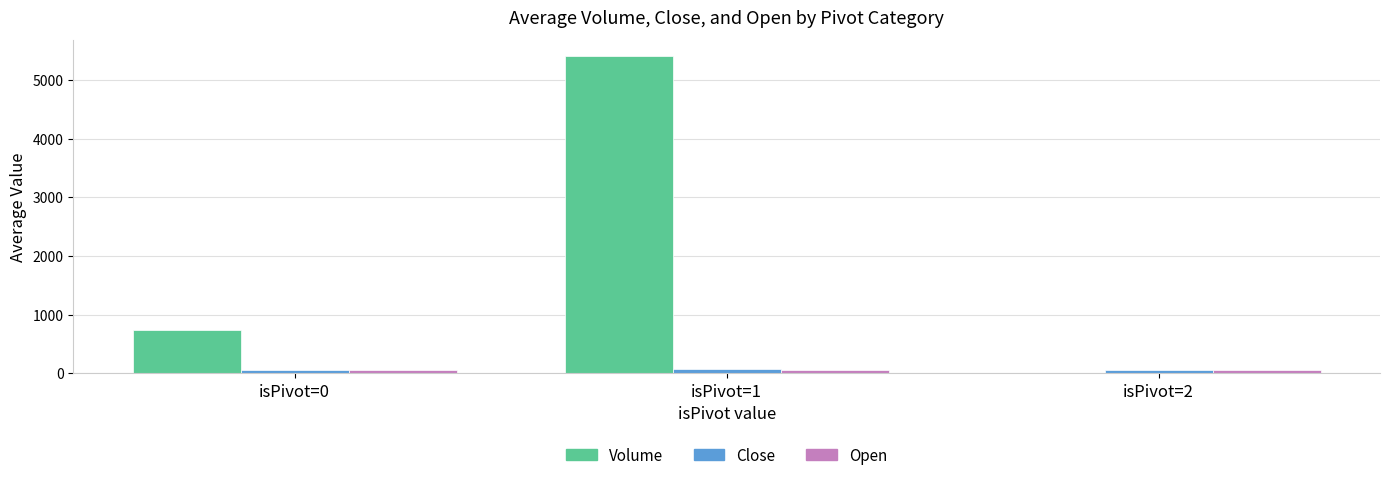

What is the average value of the Volume series?

2048.1